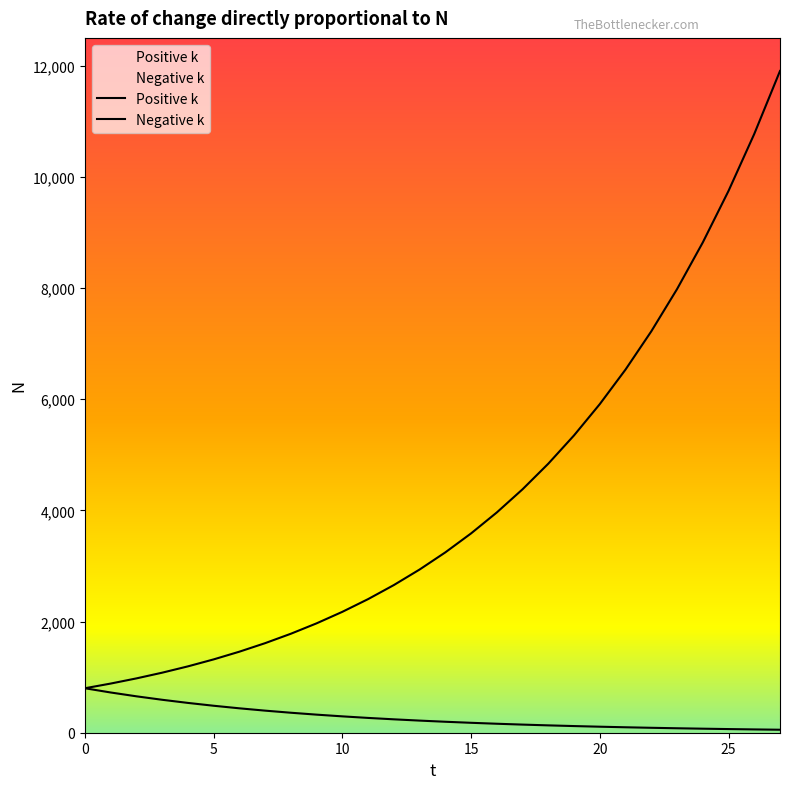

At which label is Positive k closest to 6351?

21